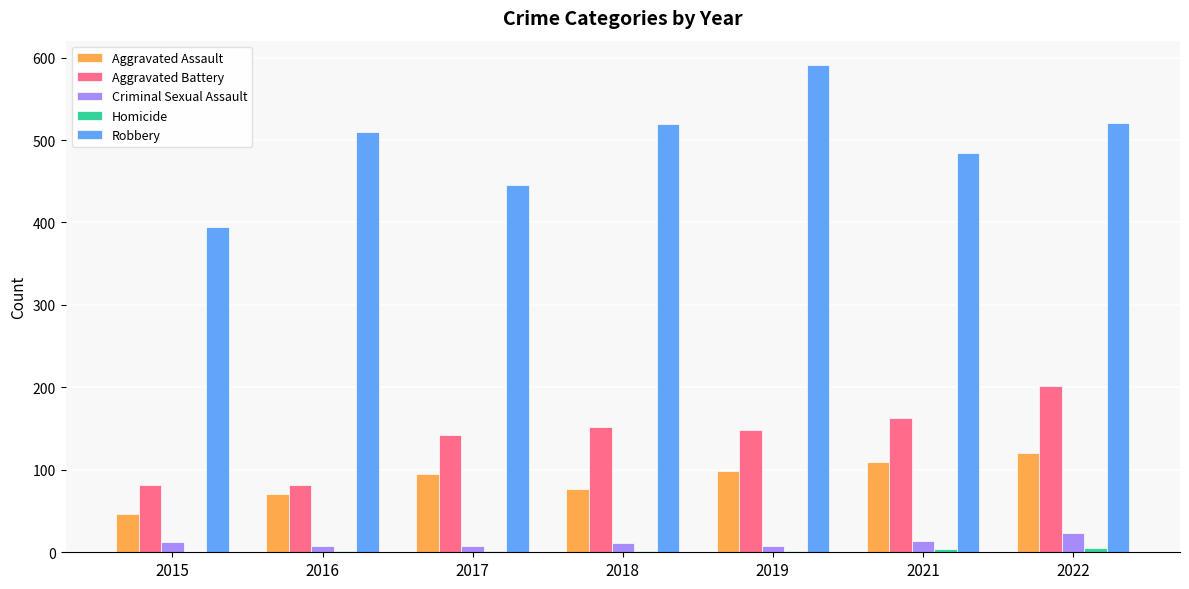

Which series has the largest range (max minus min)?

Robbery